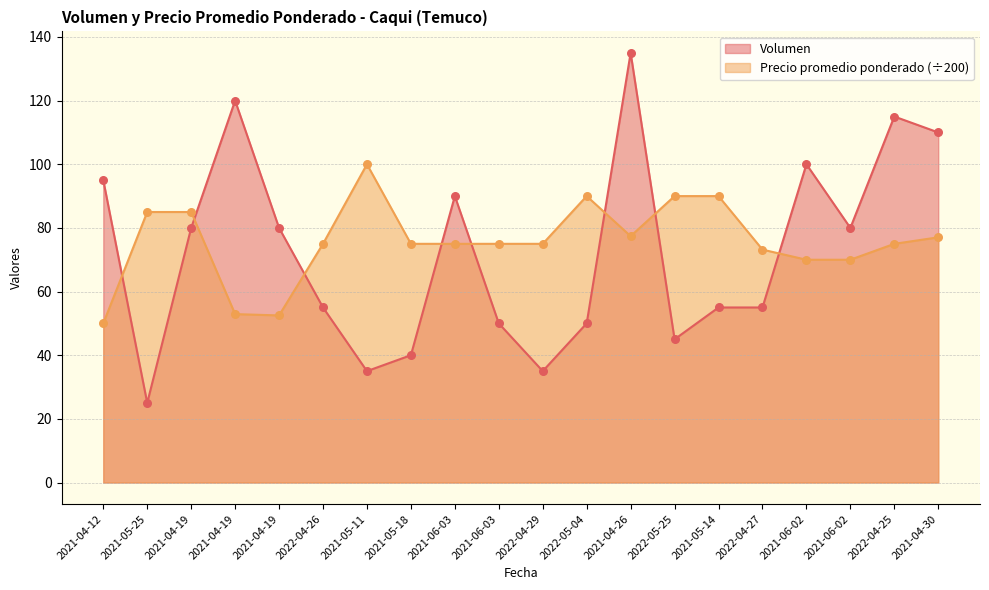

What is the total value across all series at 2021-05-11?

135.0